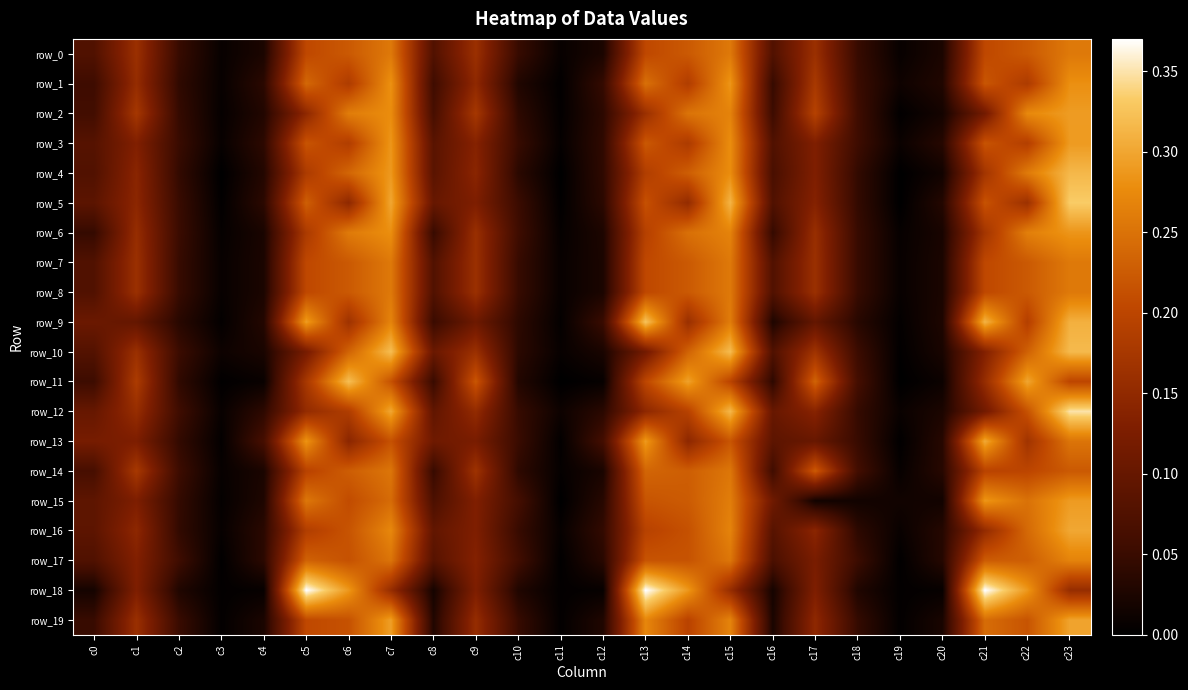

Which category has the highest value in the row_19 series?

c23